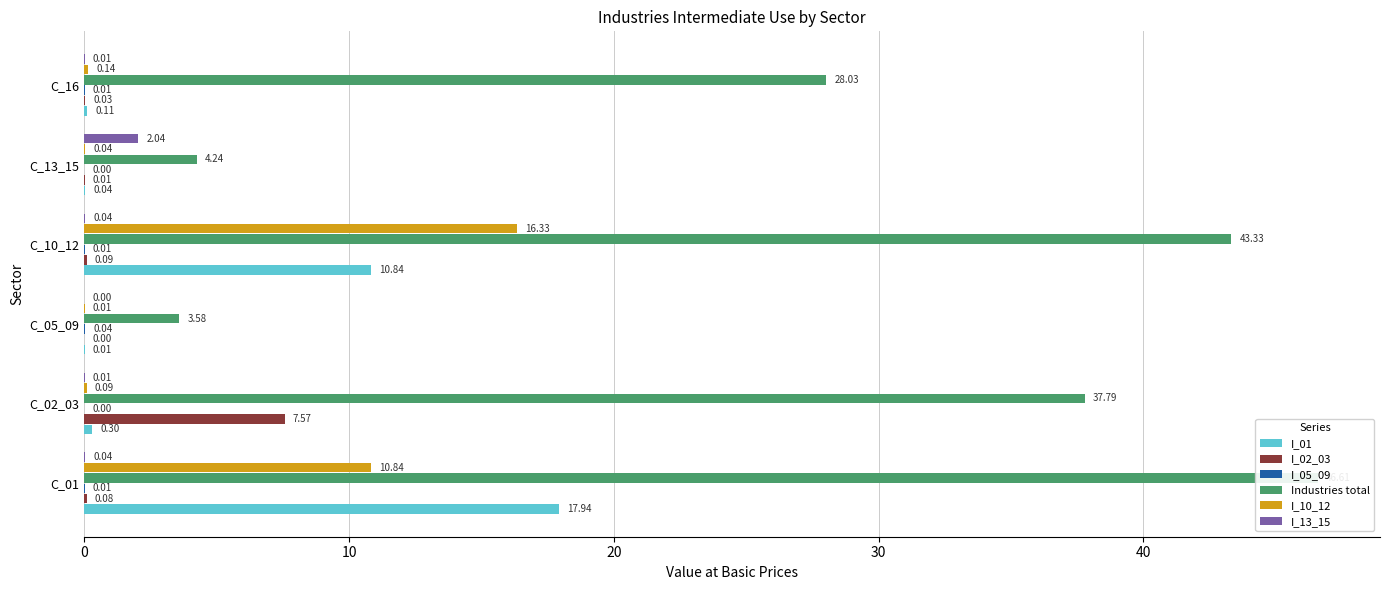

How many bars are there in total?

36